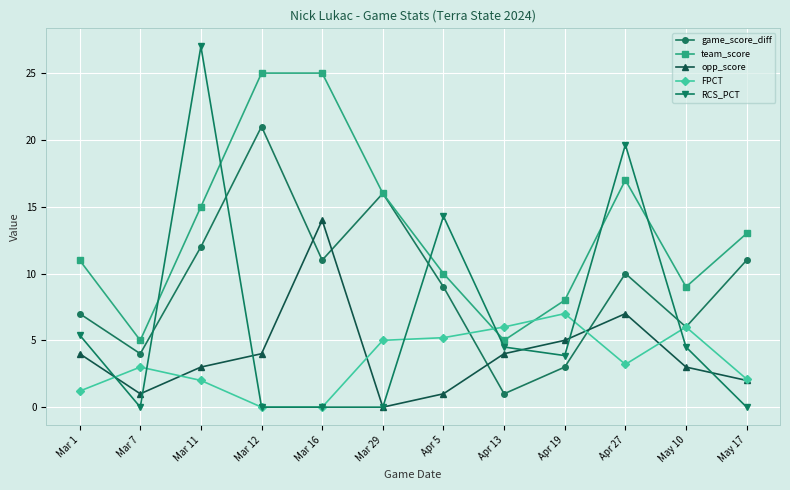

Which series changed the most between Apr 19 and May 17?

game_score_diff